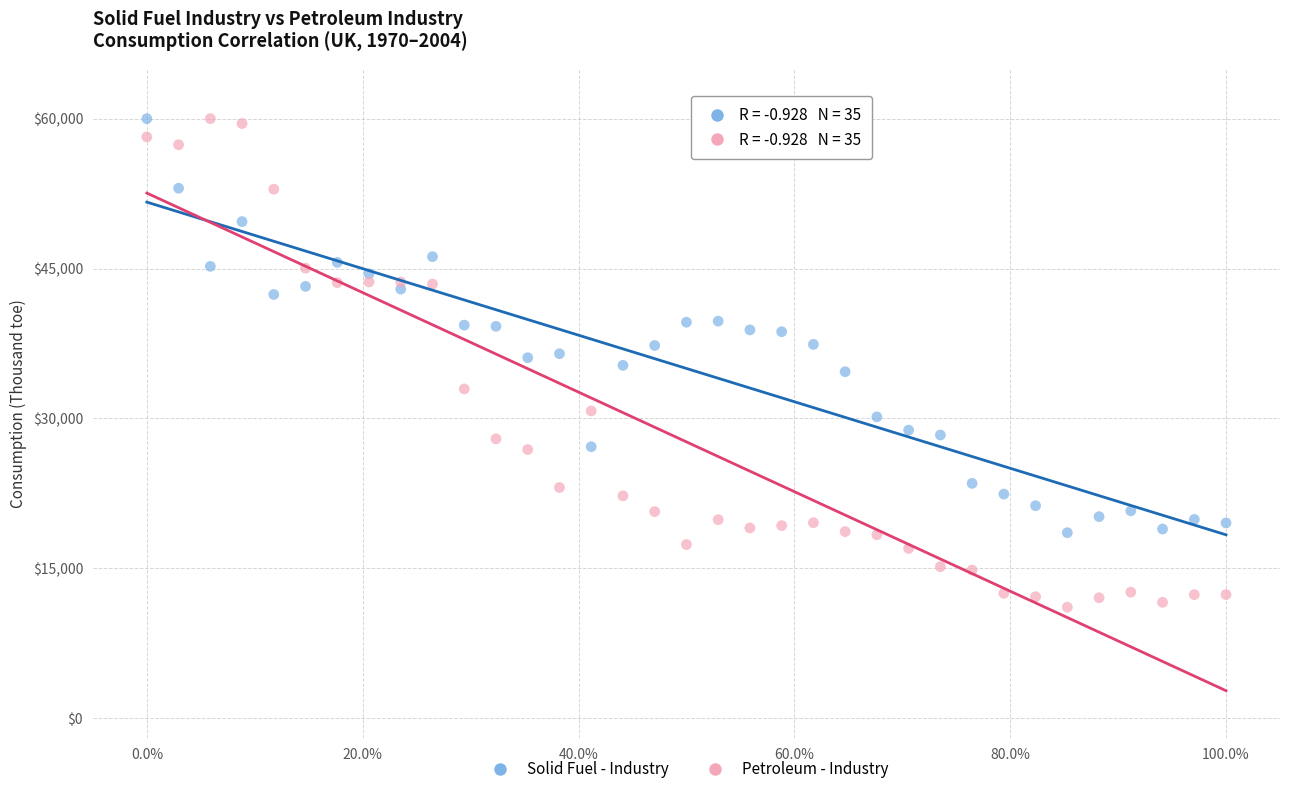

What are all the series names shown in the legend?

Solid Fuel - Industry, Petroleum - Industry